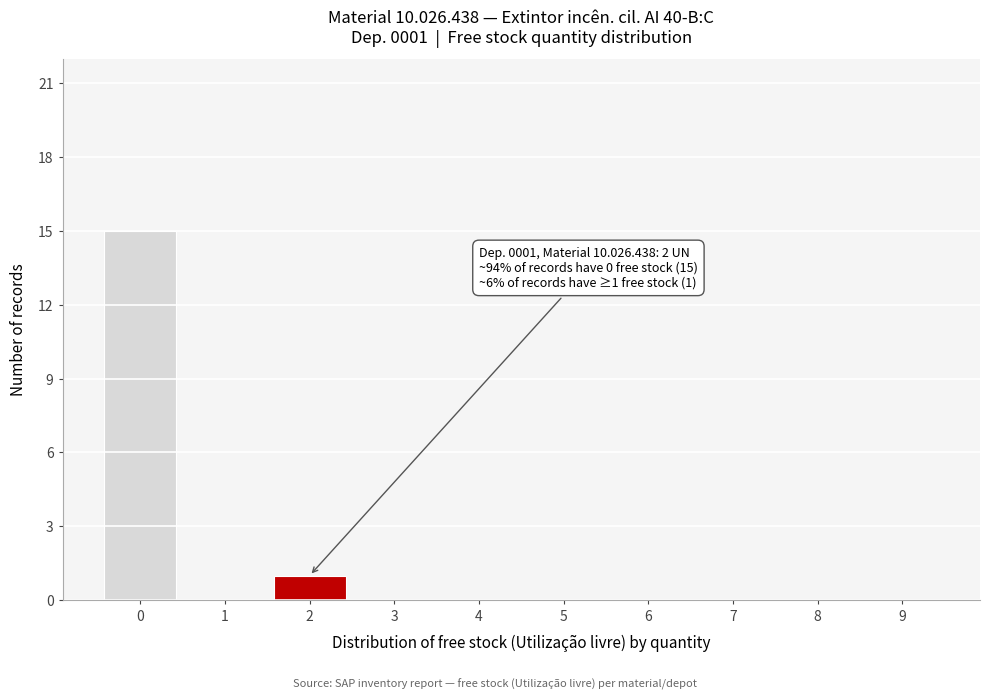

Reading left to right, what are all the values shown in this chart?

0=15	1=0	2=1	3=0	4=0	5=0	6=0	7=0	8=0	9=0